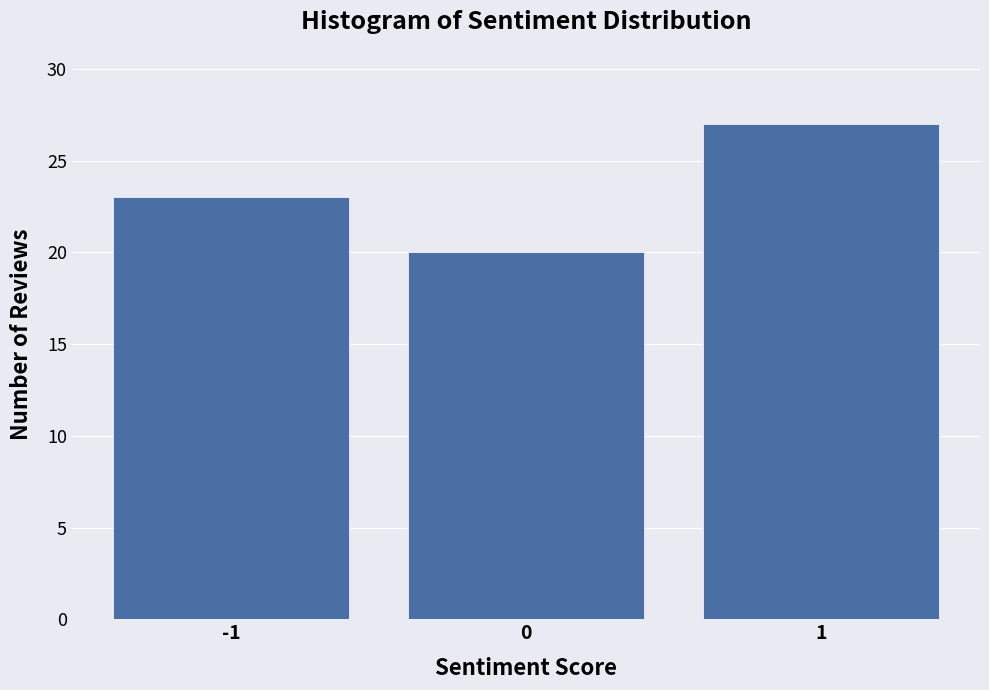

Reading left to right, transcribe this chart: for each bar, give the range it covers on the x-axis and its height. The values are not printed on the chart, so give them approximately, as read against the axis.

-1.5 to -0.5: 23
-0.5 to 0.5: 20
0.5 to 1.5: 27